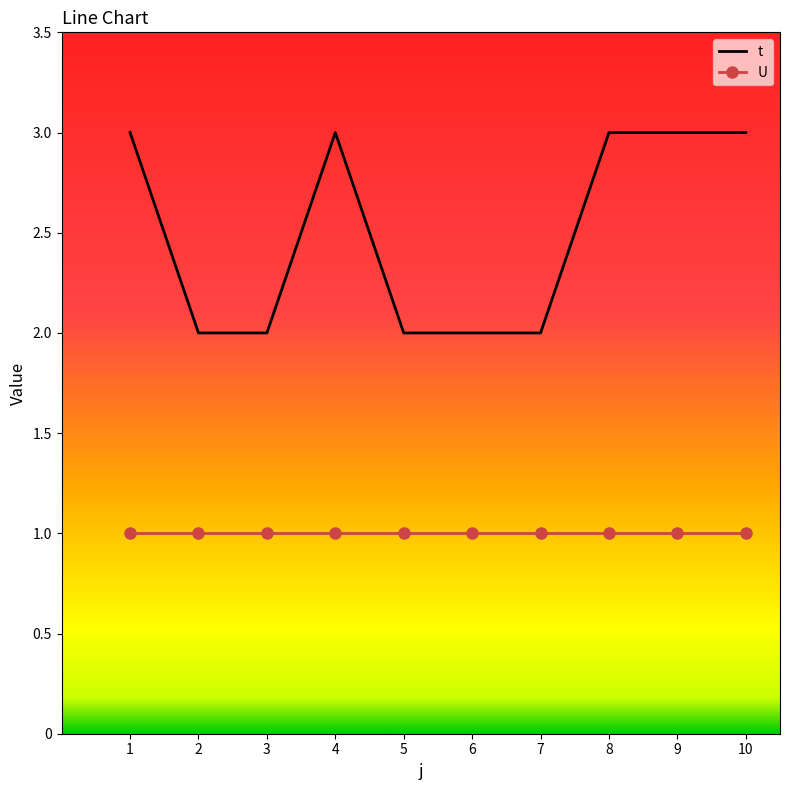

Rank the series by their average value, from highest to lowest.

t, U